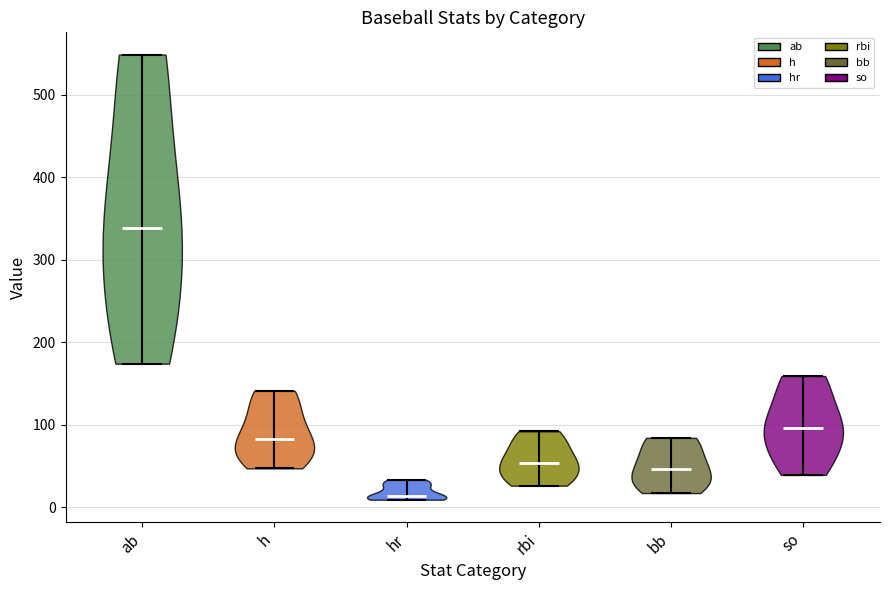

Reading left to right, read every violin against the y-axis: where its median line is, and the lowest and highest points it reaches. The values are not printed on the chart, so give them approximately, as read against the axis.

ab: median line 340, lowest point 170, highest point 550
h: median line 80, lowest point 50, highest point 140
hr: median line 10, lowest point 10, highest point 30
rbi: median line 50, lowest point 30, highest point 90
bb: median line 50, lowest point 20, highest point 80
so: median line 100, lowest point 40, highest point 160